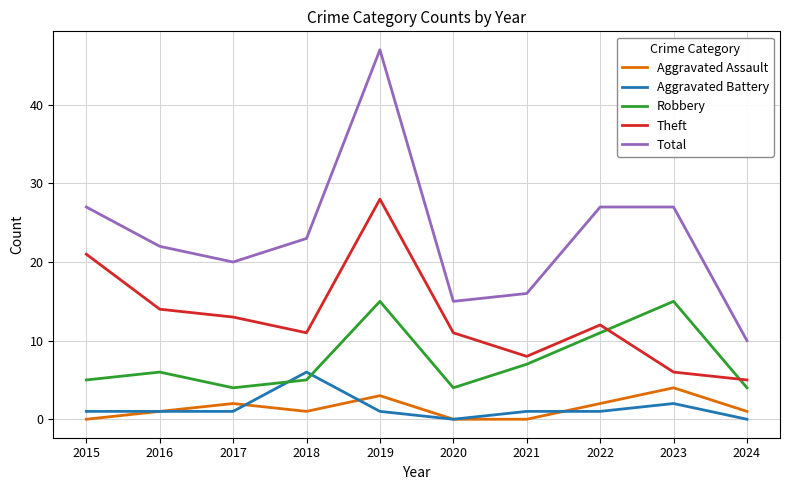

Reading left to right, extract all data points from this chart.

Aggravated Assault: 2015=0	2016=1	2017=2	2018=1	2019=3	2020=0	2021=0	2022=2	2023=4	2024=1
Aggravated Battery: 2015=1	2016=1	2017=1	2018=6	2019=1	2020=0	2021=1	2022=1	2023=2	2024=0
Robbery: 2015=5	2016=6	2017=4	2018=5	2019=15	2020=4	2021=7	2022=11	2023=15	2024=4
Theft: 2015=21	2016=14	2017=13	2018=11	2019=28	2020=11	2021=8	2022=12	2023=6	2024=5
Total: 2015=27	2016=22	2017=20	2018=23	2019=47	2020=15	2021=16	2022=27	2023=27	2024=10